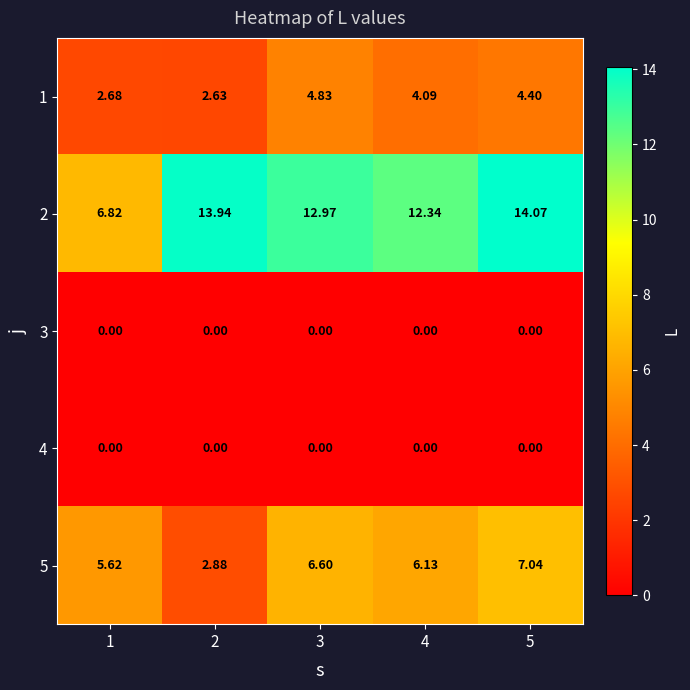

Is the value of 3 at 2 greater than the value of 2 at 1?

No